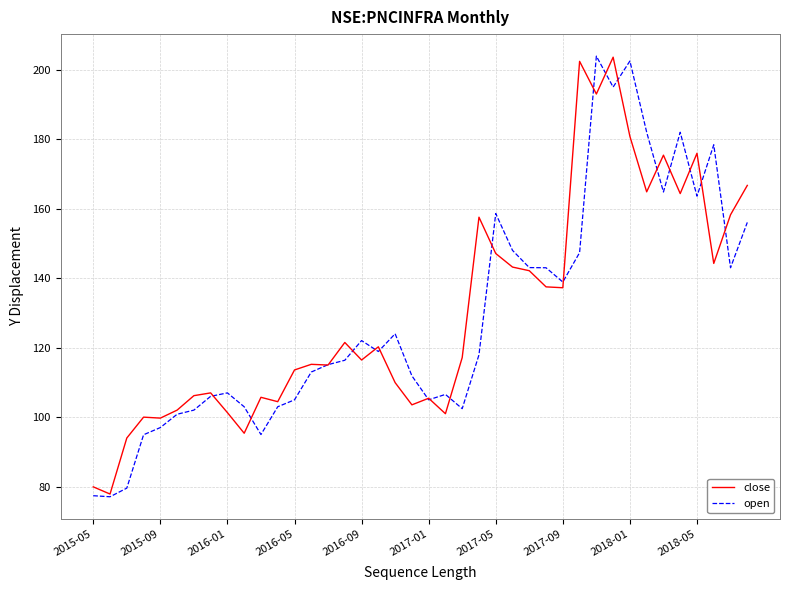

What is the lowest value of the open series?

77.1